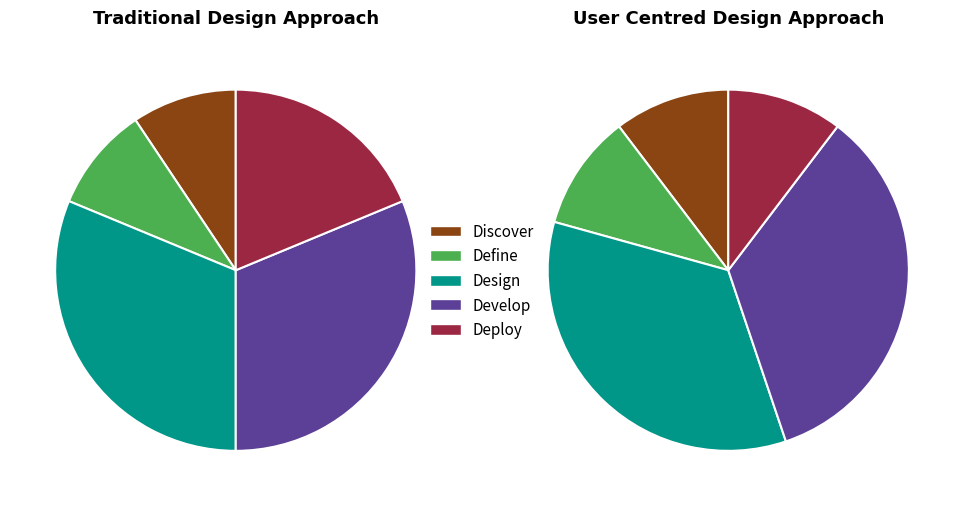

How much of the chart is everything except 9?

92.3%